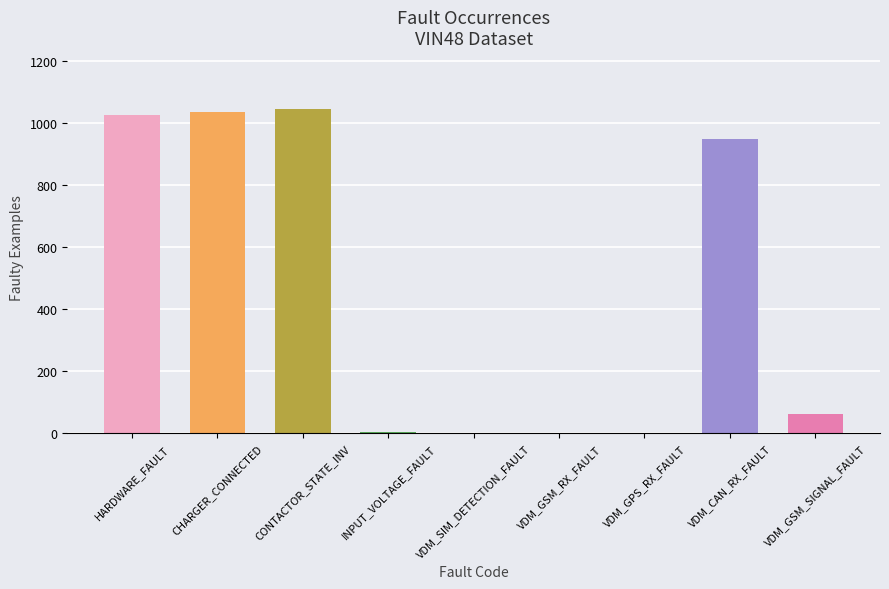

Is it true that the value at VDM_CAN_RX_FAULT is 949?

True